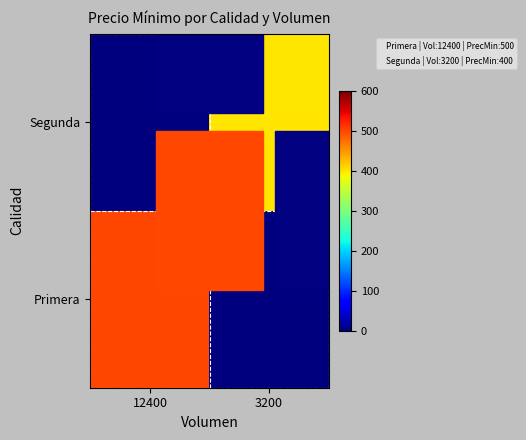

At 12400, list the series in order from largest to smallest.

Primera, Segunda